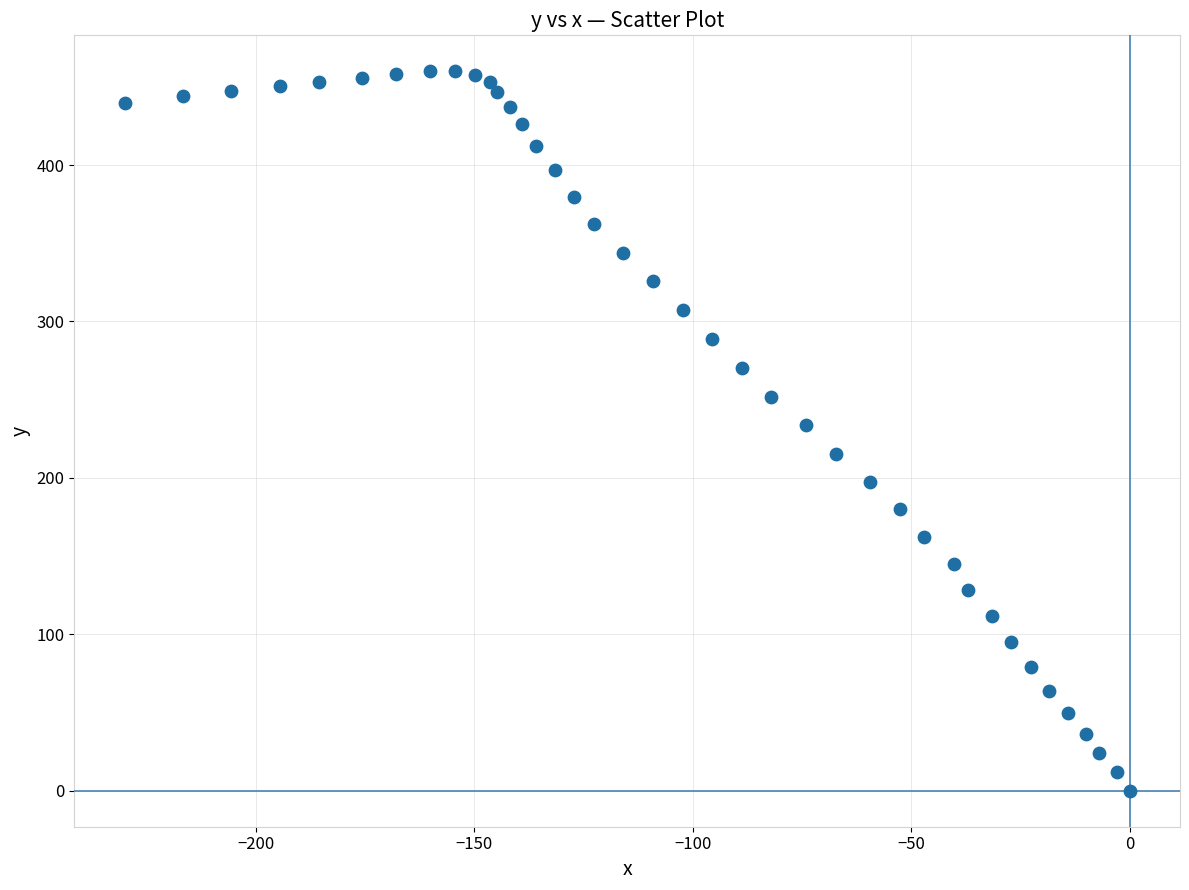

What is the range of Y values (max minus min)?

459.9